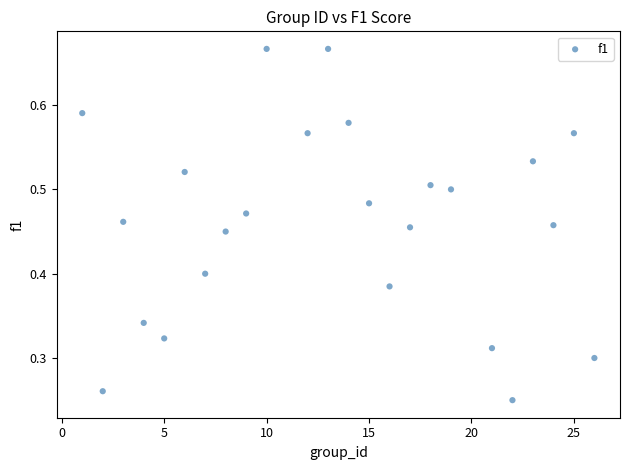

What is the range of X values (max minus min)?

25.0